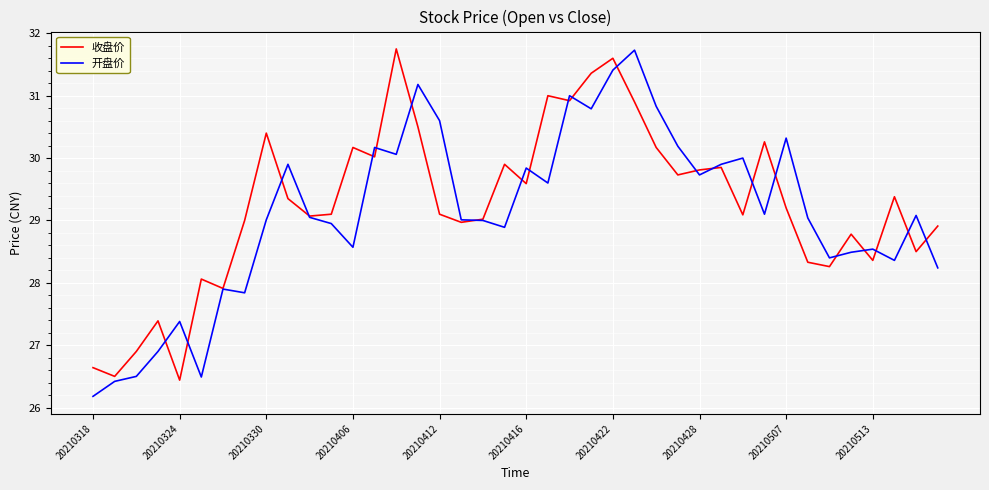

What is the smallest value displayed?

26.2